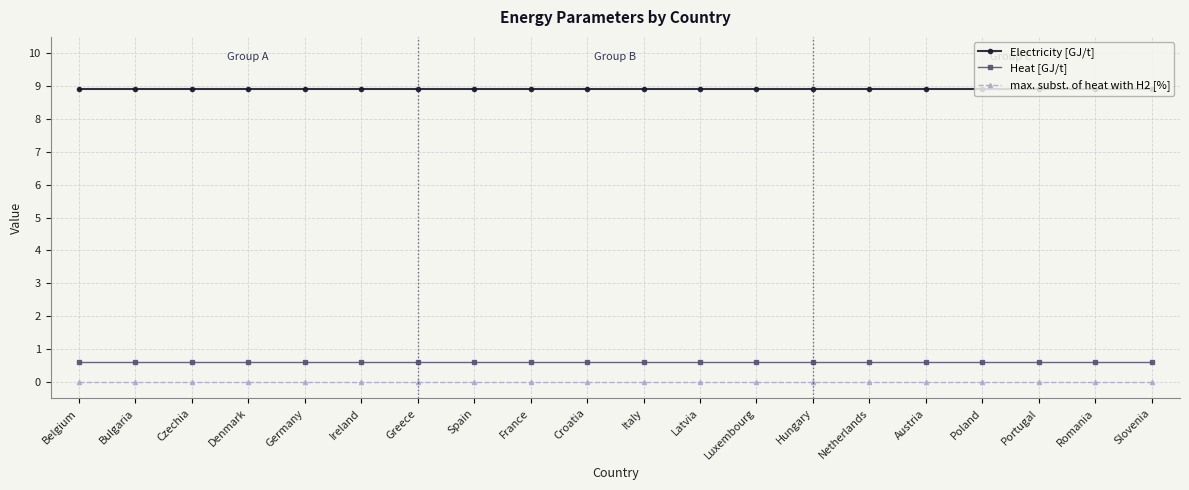

What position from the left is Latvia?

12